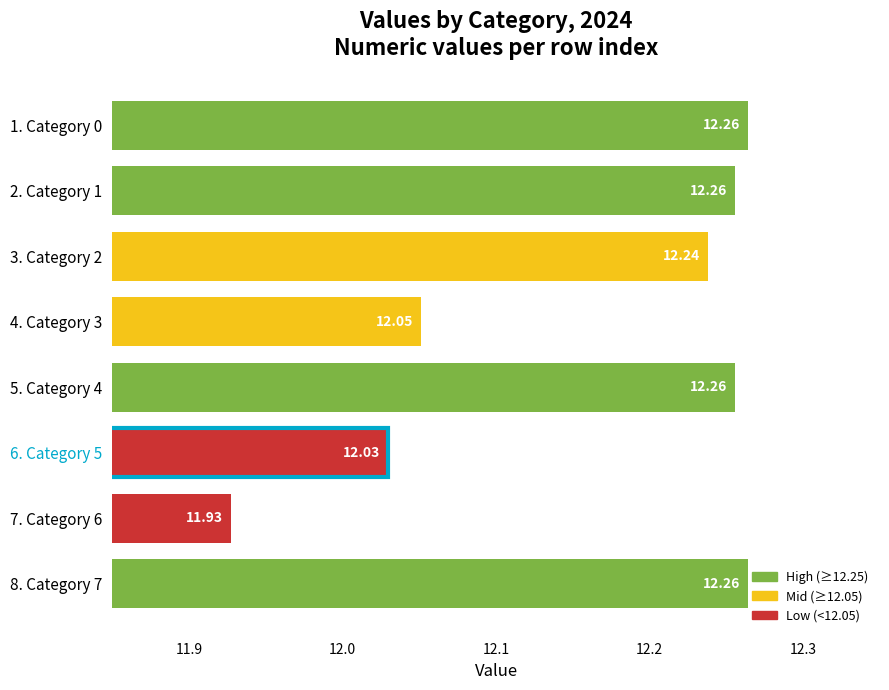

What value does the data have at 3. Category 2?

12.2